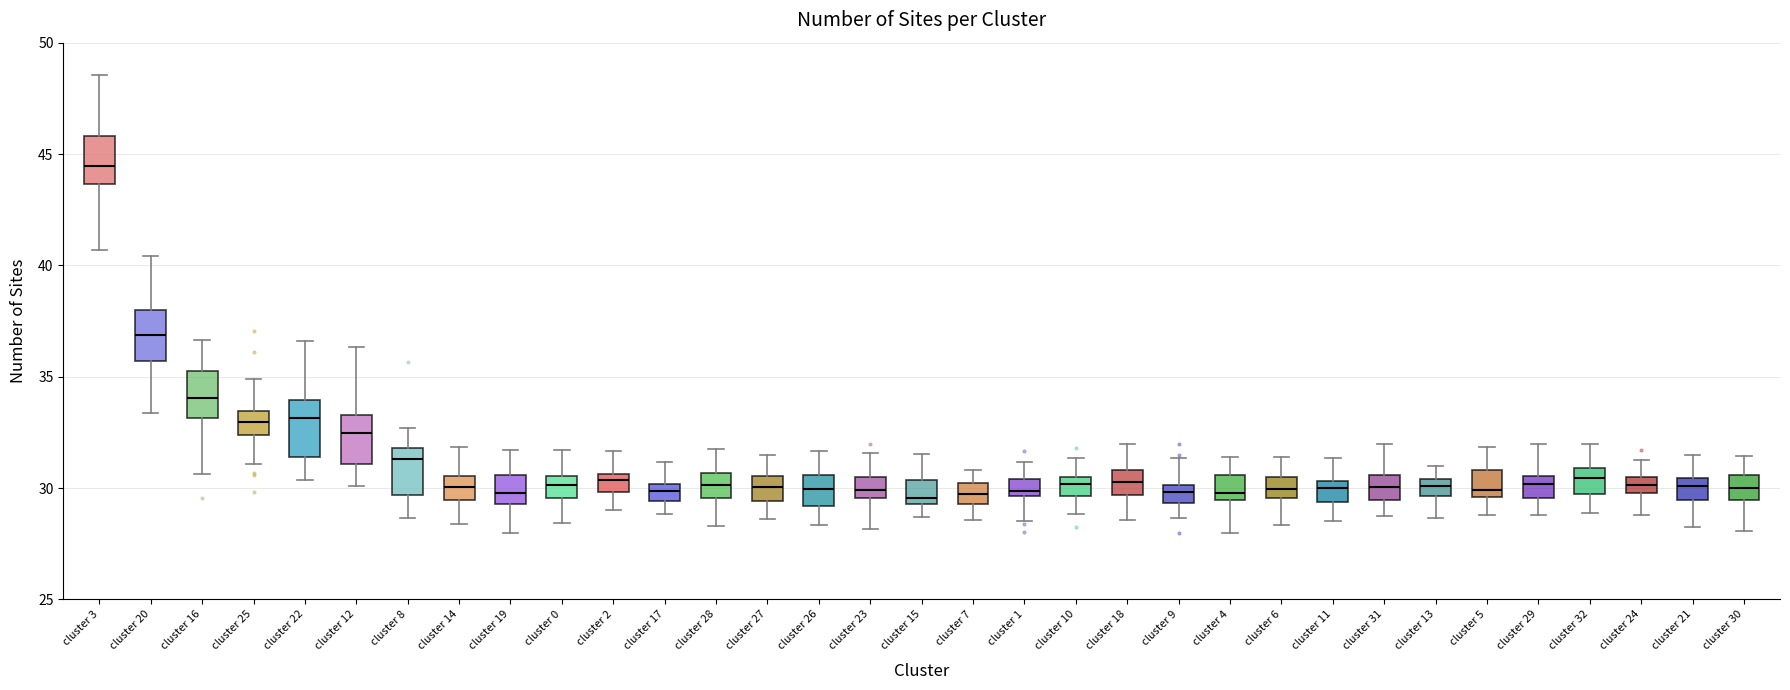

Where does the upper whisker of the box for cluster 15 end on the y-axis? The values are not printed on the chart, so give them approximately, as read against the axis.

31.5